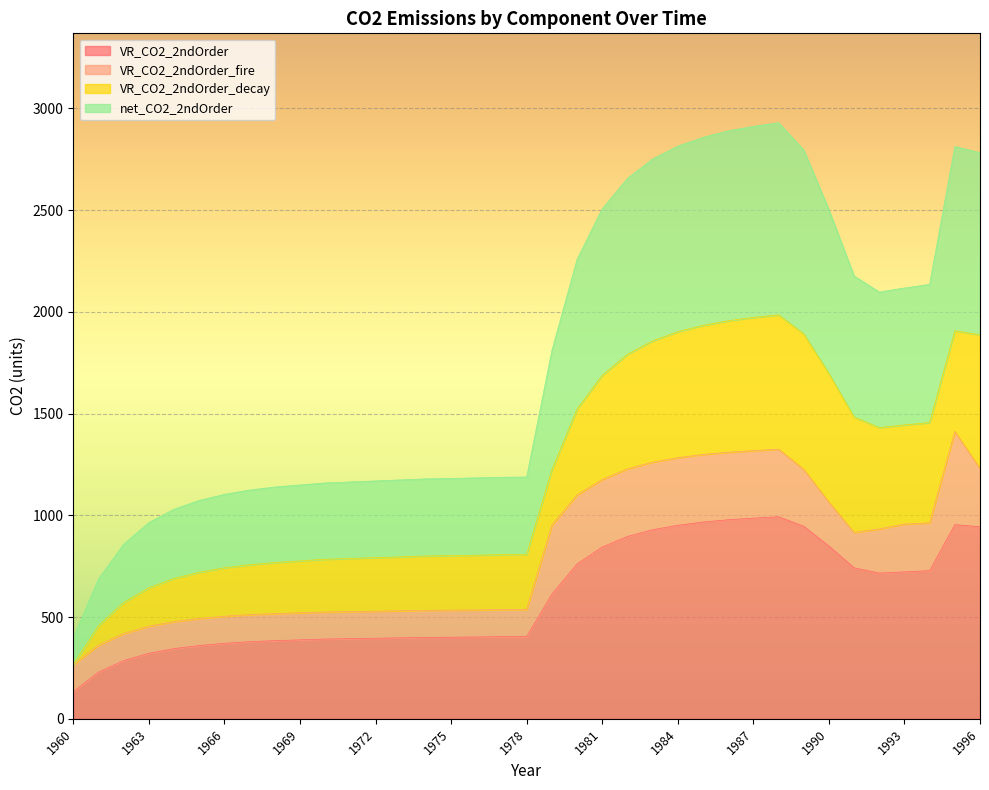

The value of VR_CO2_2ndOrder at 1980 is 761. True or false?

True